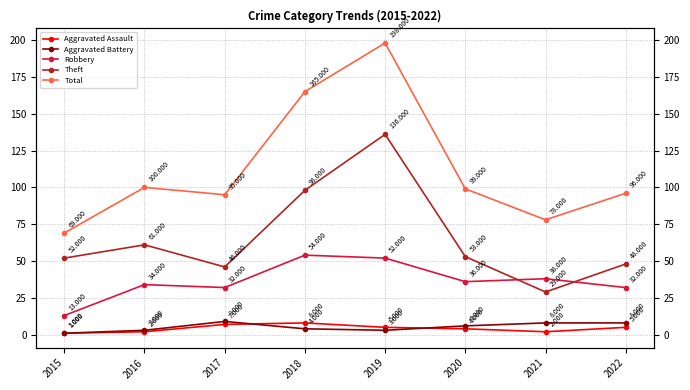

At which category does Aggravated Battery reach its first local peak?

2017